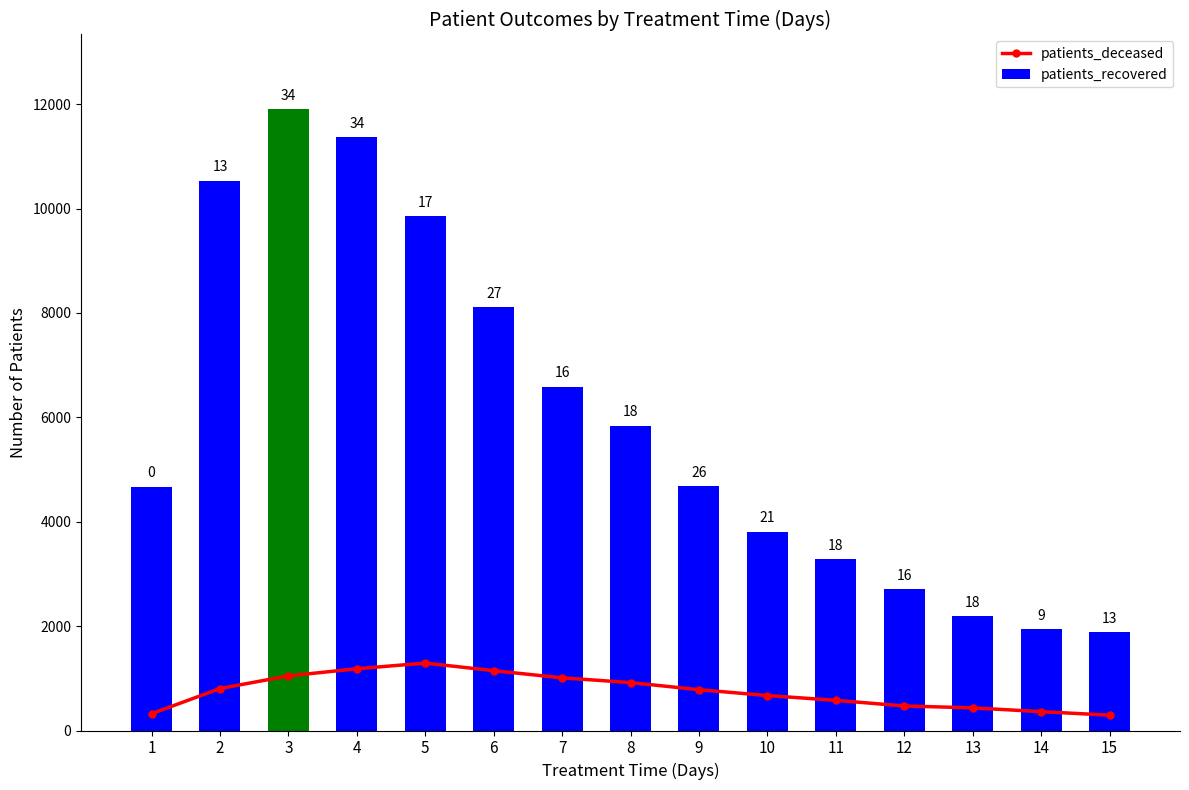

At which label does patients_recovered first exceed 4684?

2